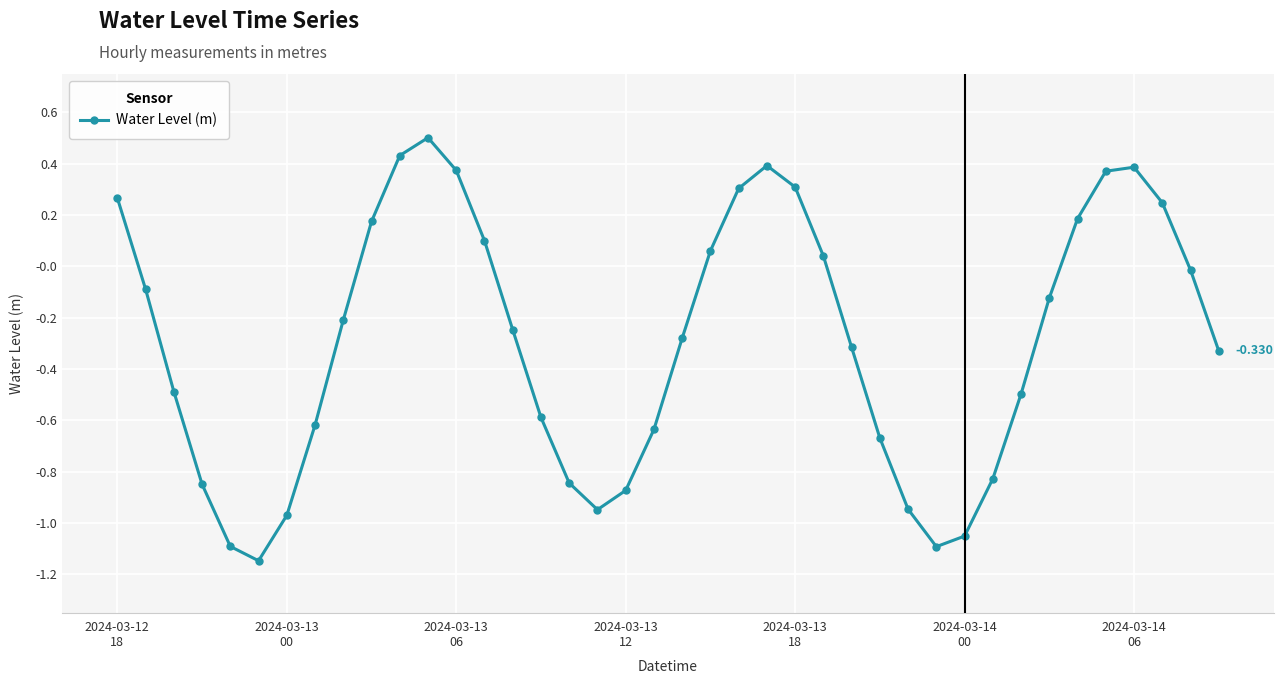

True or false: there are more than 1 points higher than both neighbors.

True